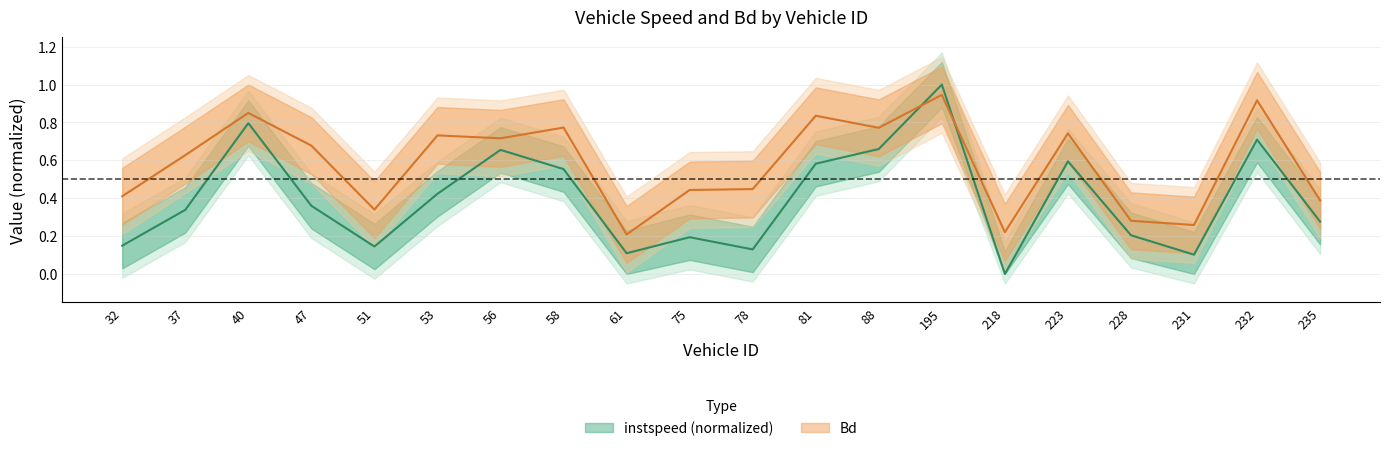

Where is the first local minimum for instspeed?

51